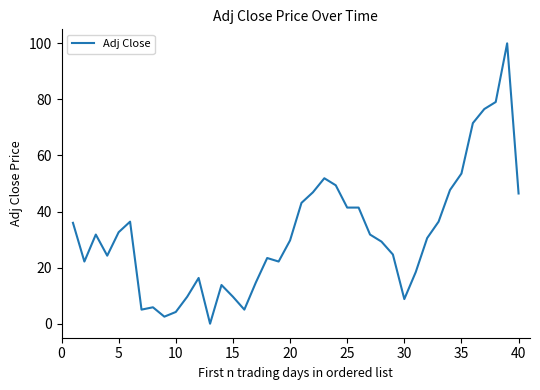

What is the maximum value shown in the chart?

100.0